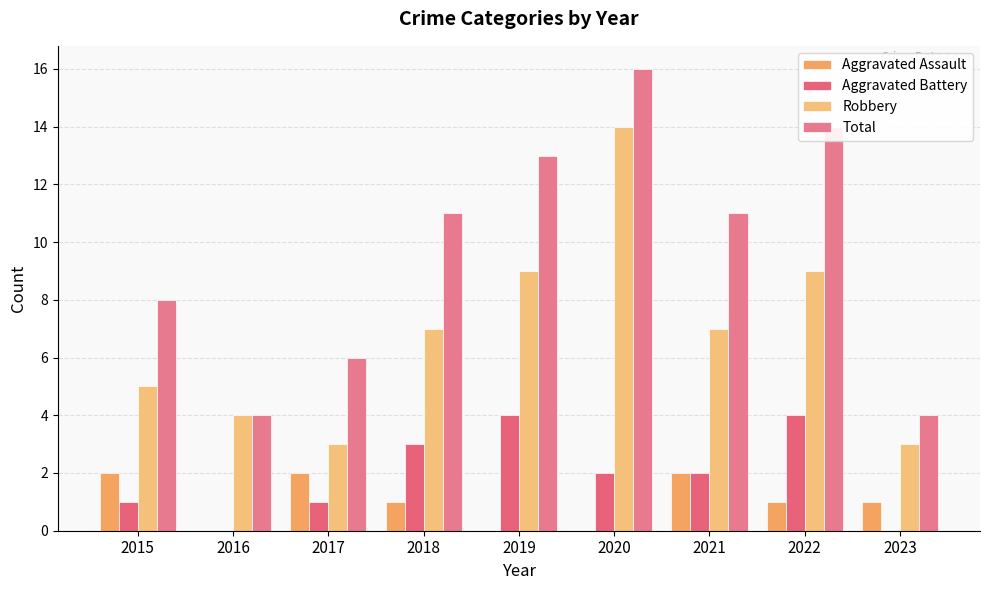

What value does the Robbery series have at 2021?

7